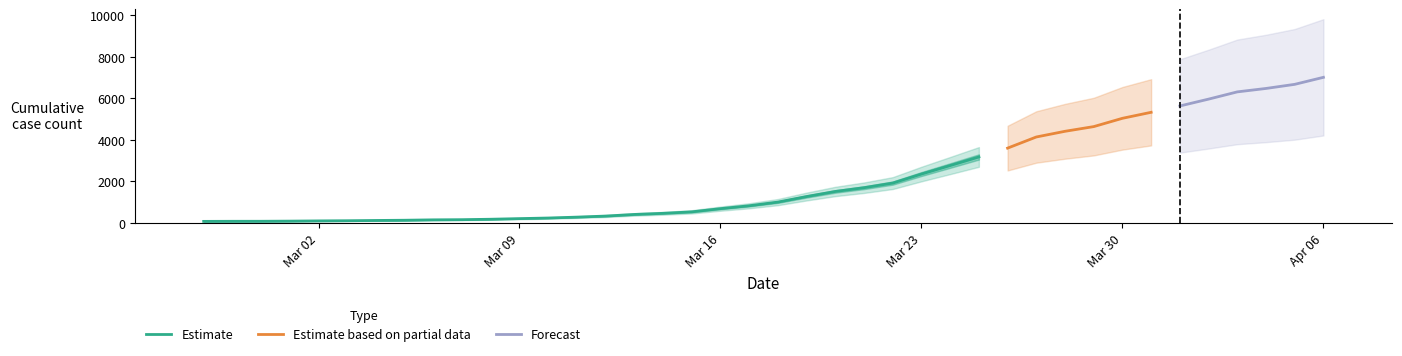

What is the difference between the values at 2020-03-06 and 2020-03-19?

1123